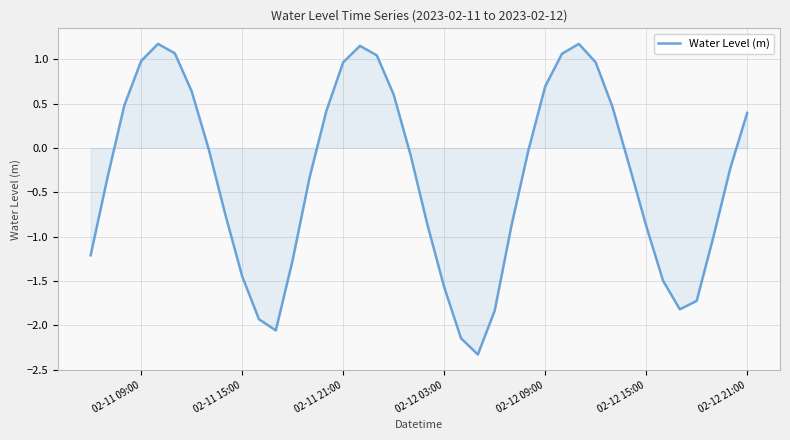

How many series are shown in this chart?

1